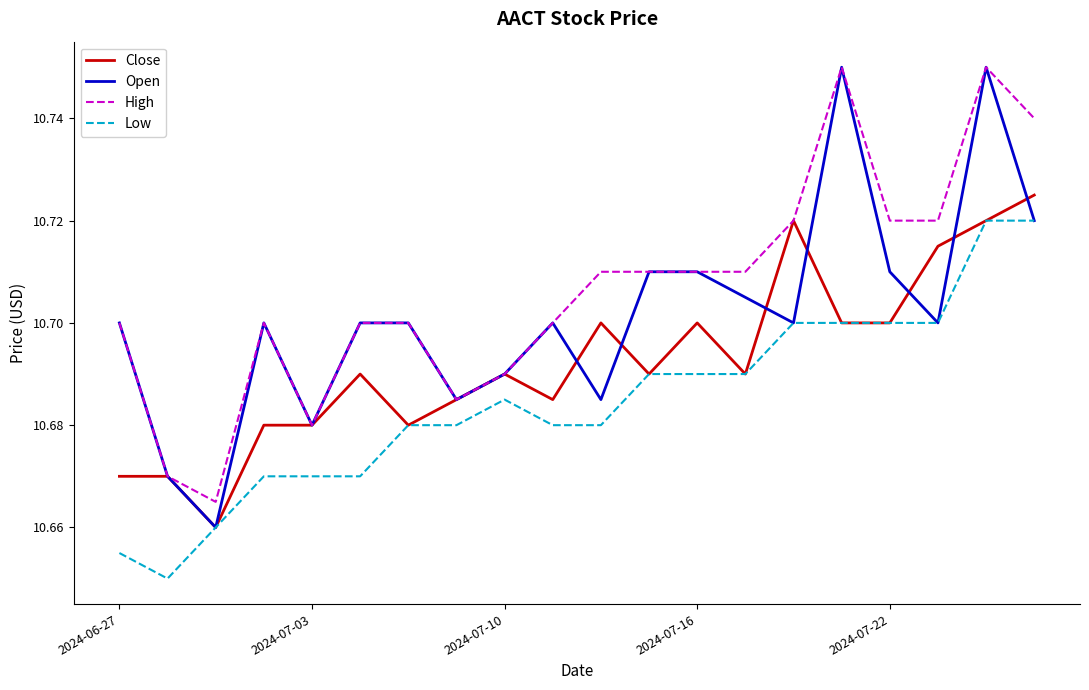

Which series has the largest total across all categories?

High